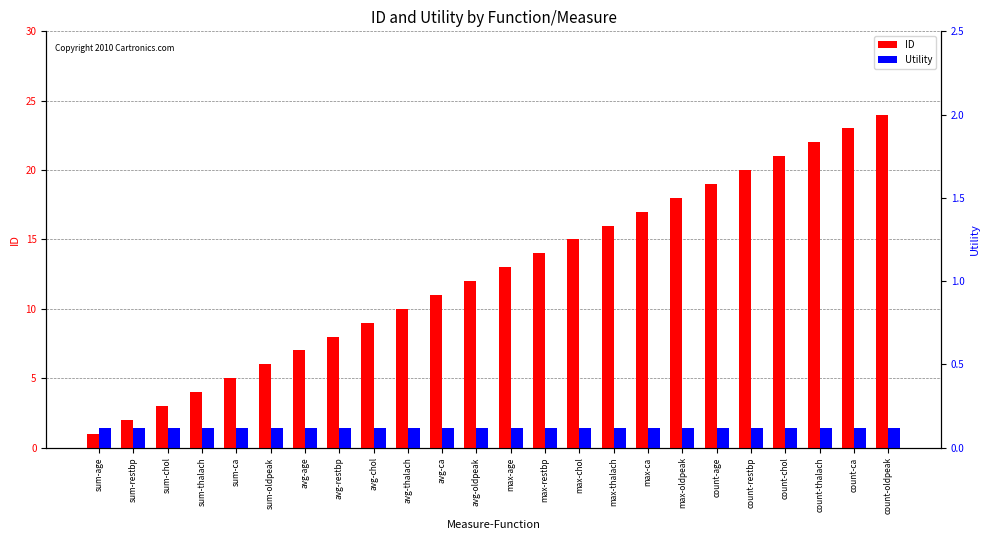

What is the difference between the ID values at sum-thalach and avg-oldpeak?

8.0